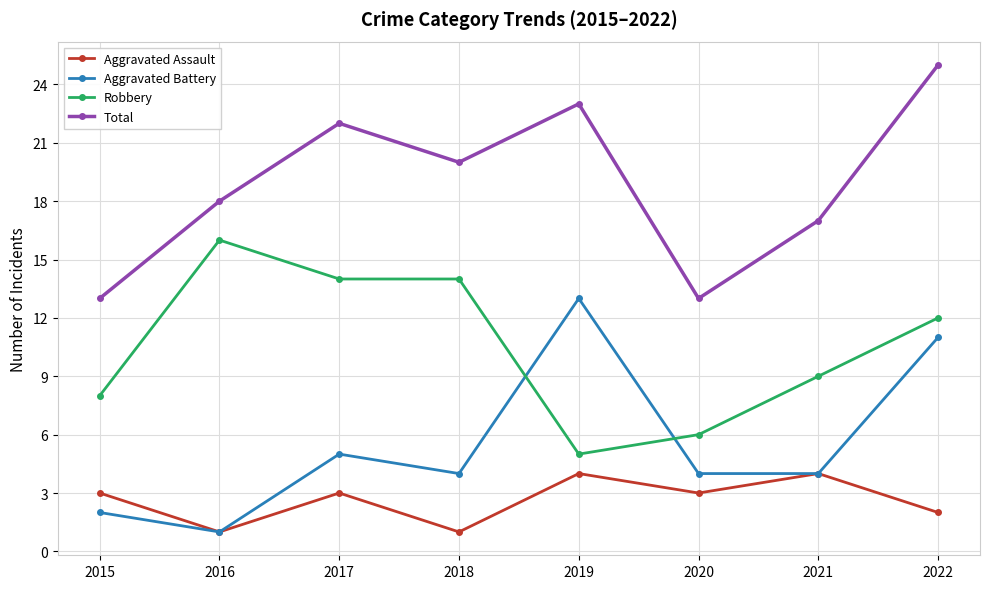

Where is the first local minimum for Aggravated Assault?

2016